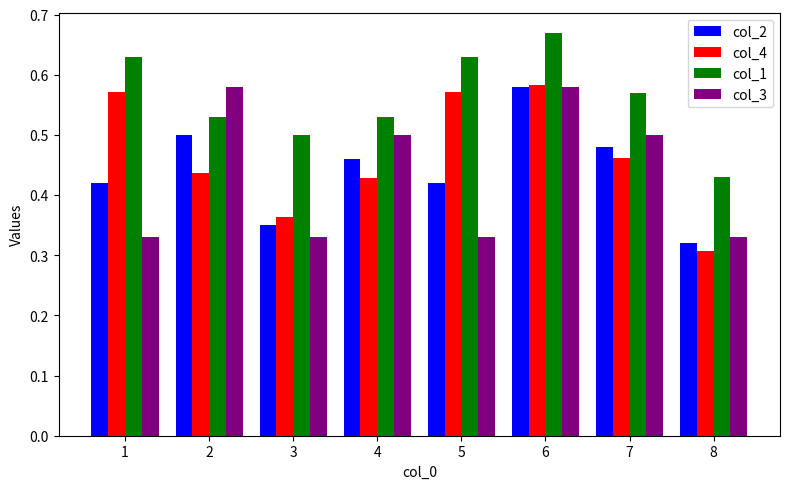

Is the value of col_2 at 2 greater than the value of col_4 at 8?

Yes